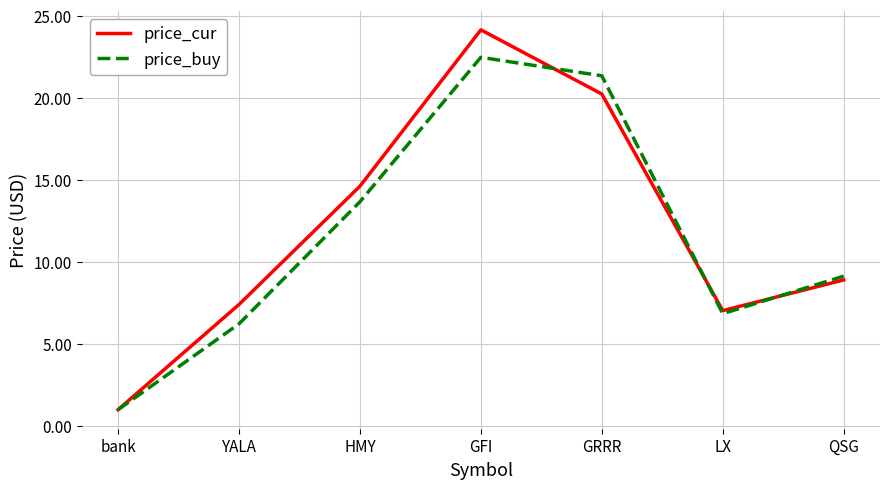

The price_buy series shows 21.4 at GRRR. True or false?

True